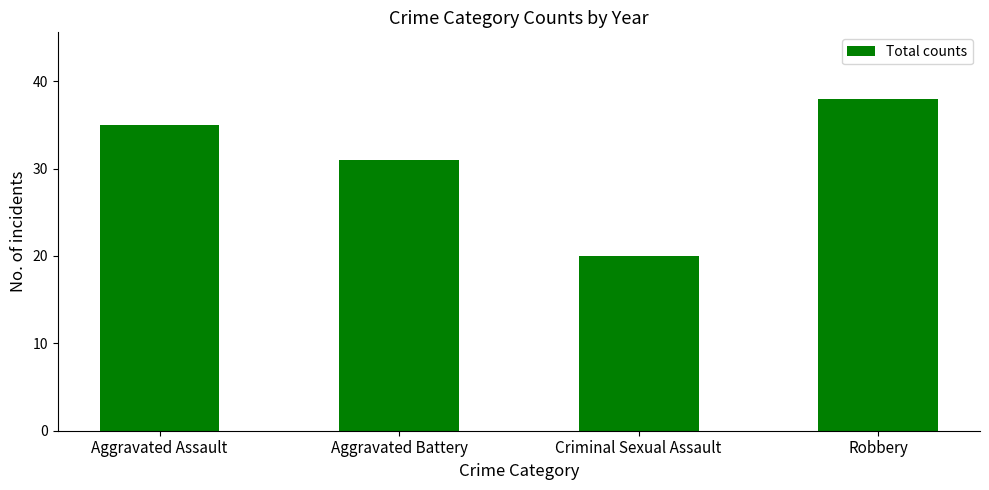

What is the difference between the values at Aggravated Assault and Criminal Sexual Assault?

15